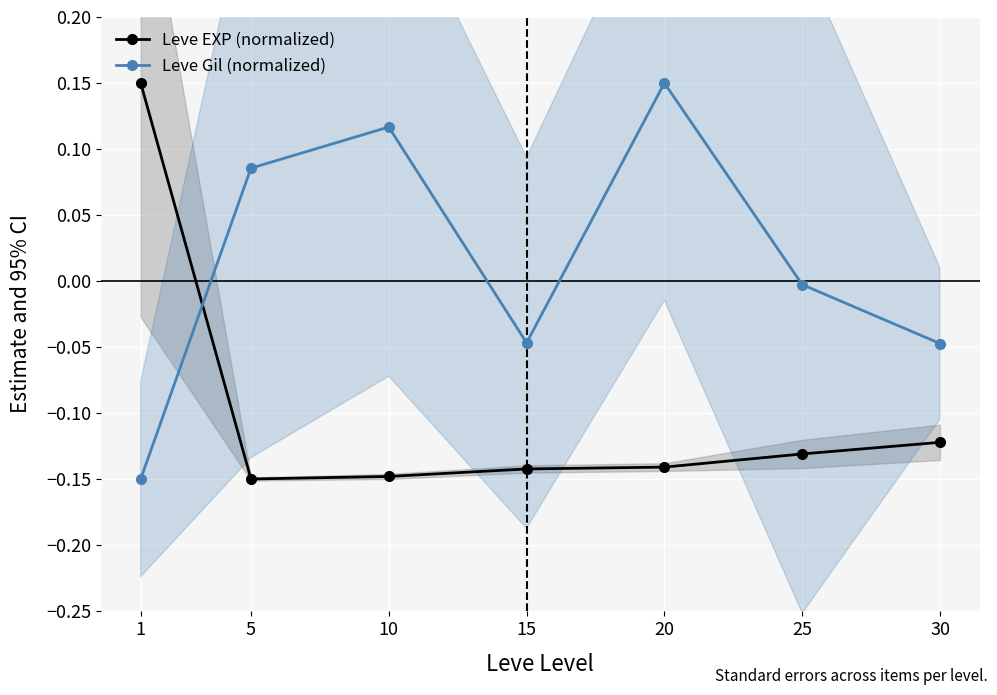

What is the difference between the maximum and minimum values in the Leve EXP (normalized) series?

0.3